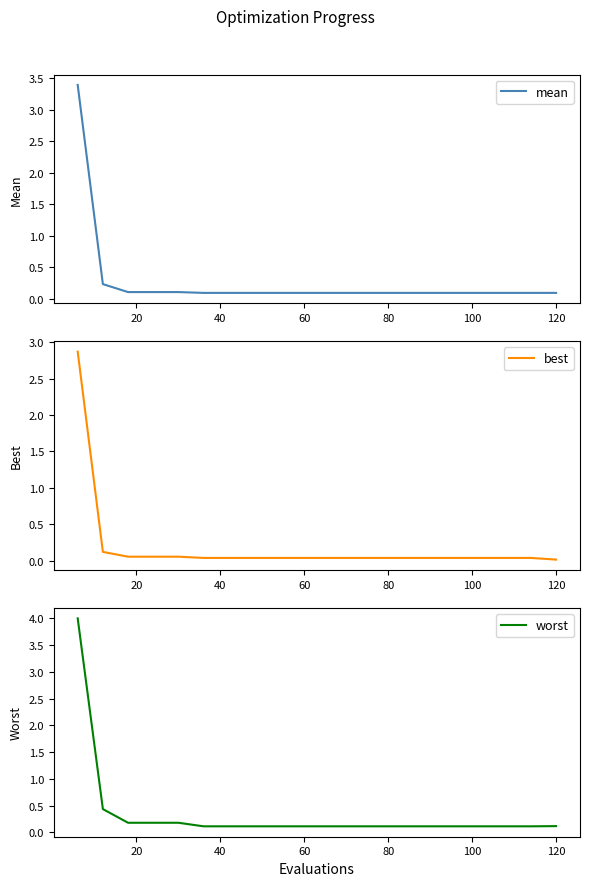

Does the chart display data point markers on the line(s)?

No